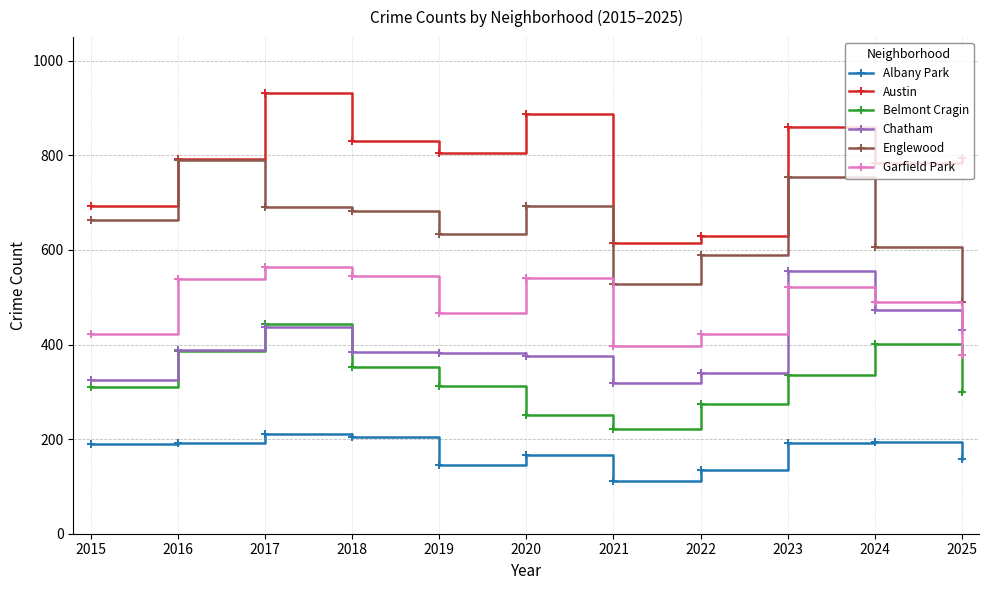

What is the difference between the maximum and minimum values in the Belmont Cragin series?

223